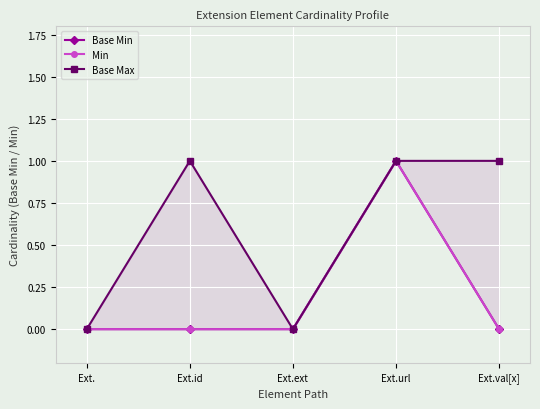

Read the Base Max value at Ext.url.

1